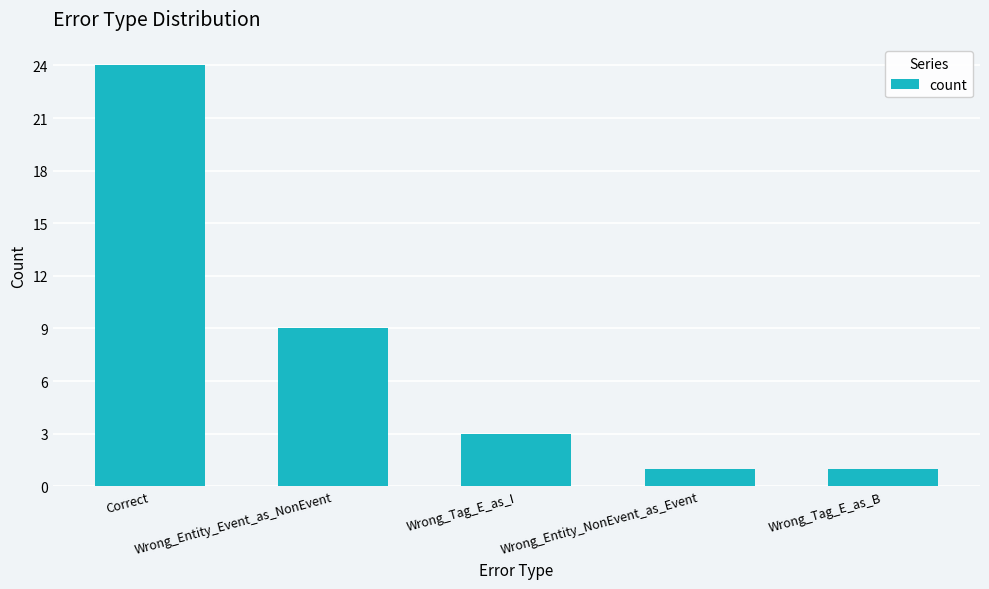

Does the chart contain stacked bars?

No